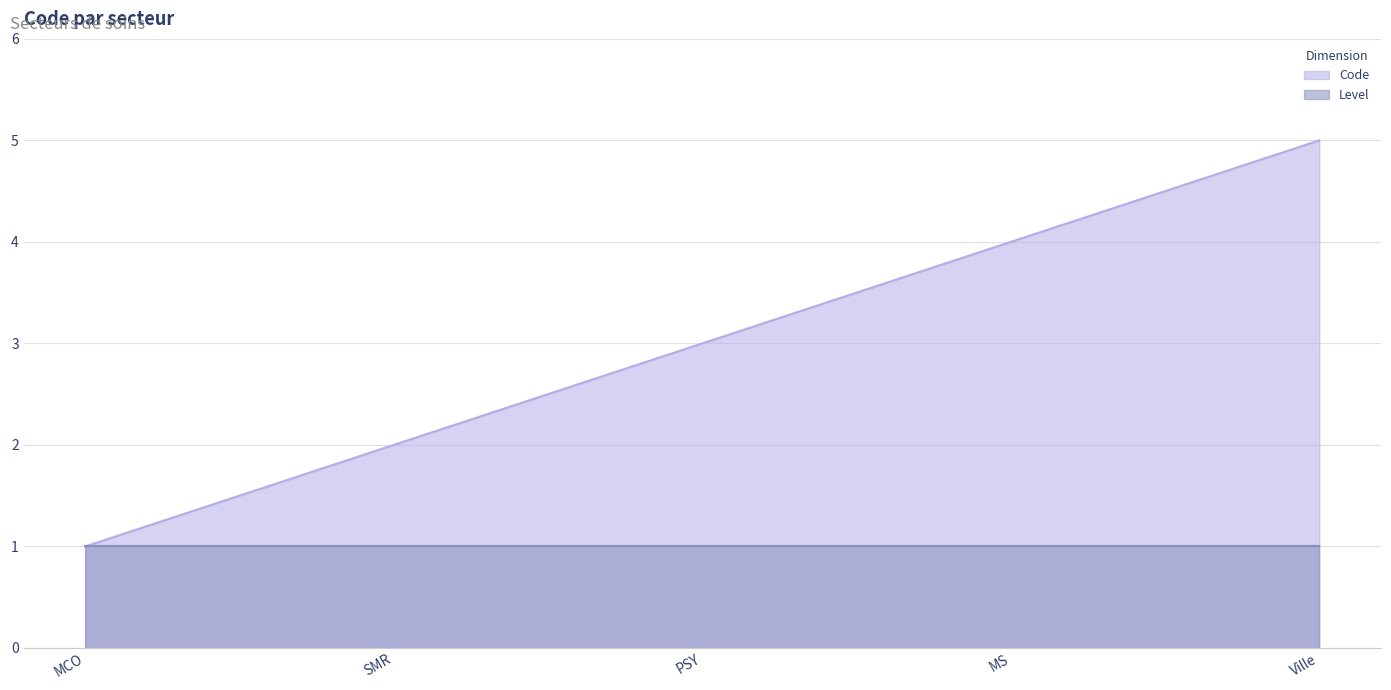

Reading right to left, list all the values displayed in this chart.

Ville=5	MS=4	PSY=3	SMR=2	MCO=1